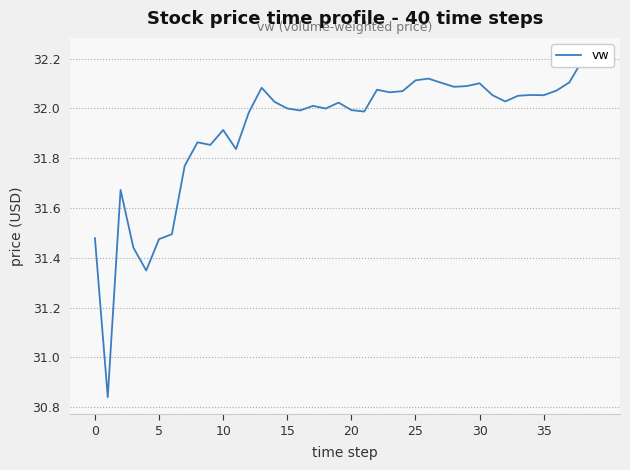

True or false: the data has more than 1 interior local peaks.

True